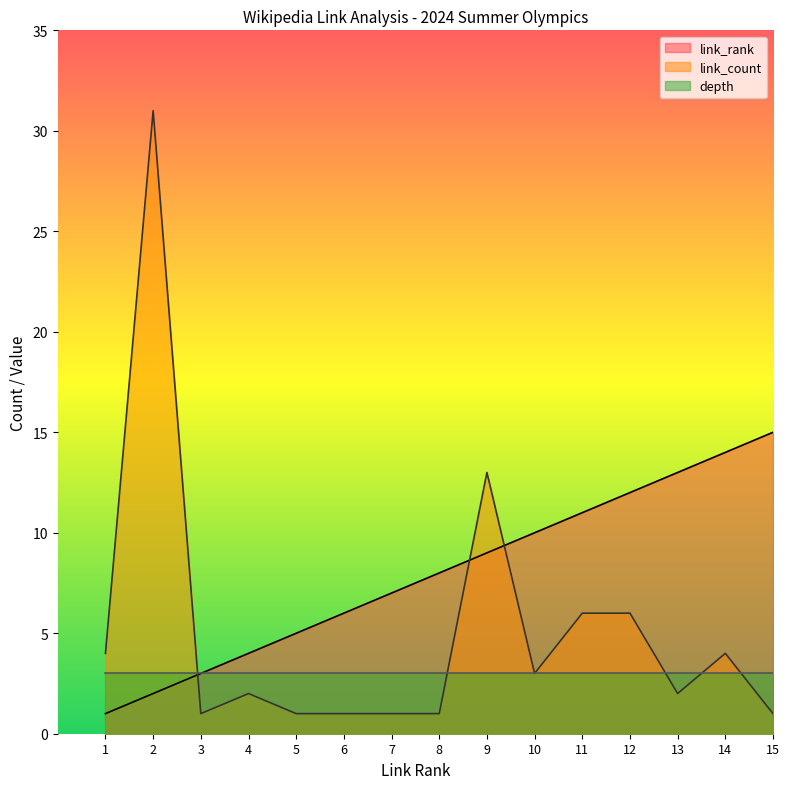

What is the value of the link_rank point at the 5th from the left?

5